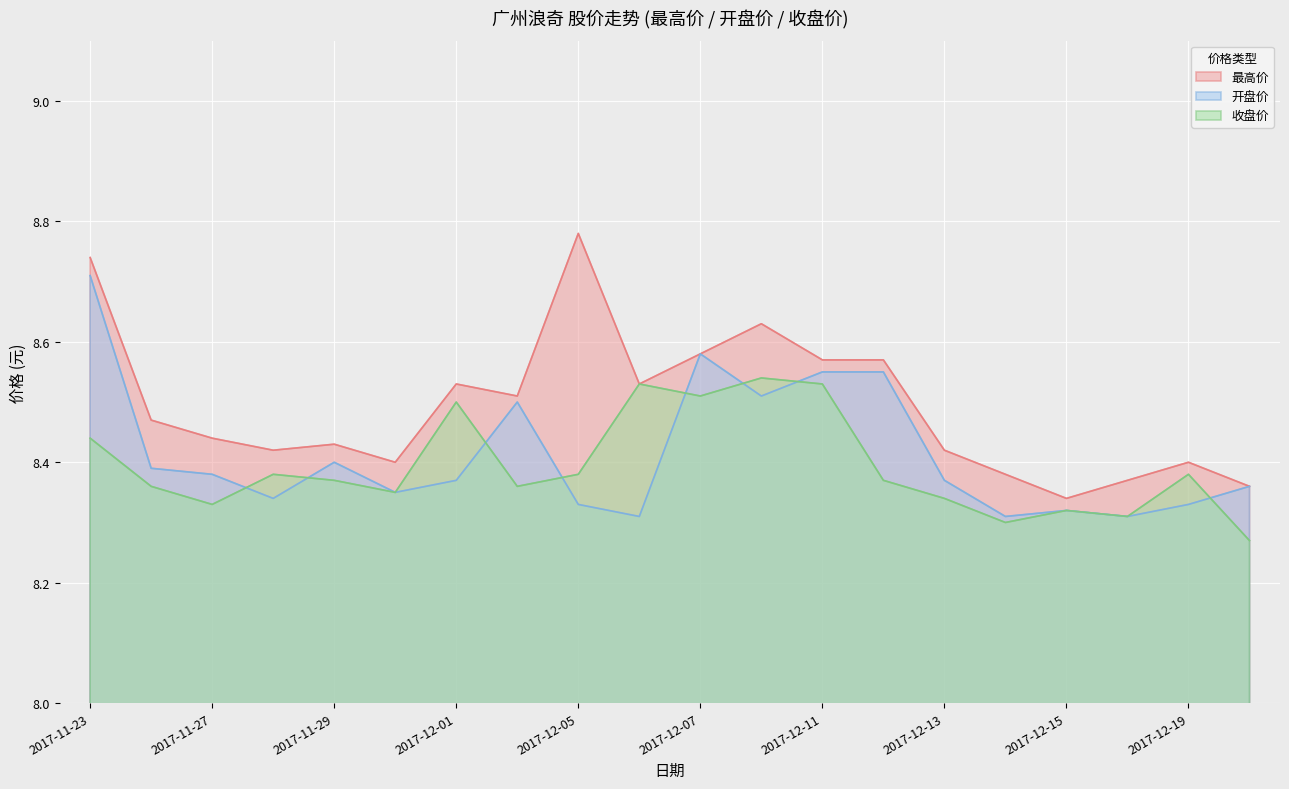

At which label does 开盘价 reach its peak?

2017-11-23